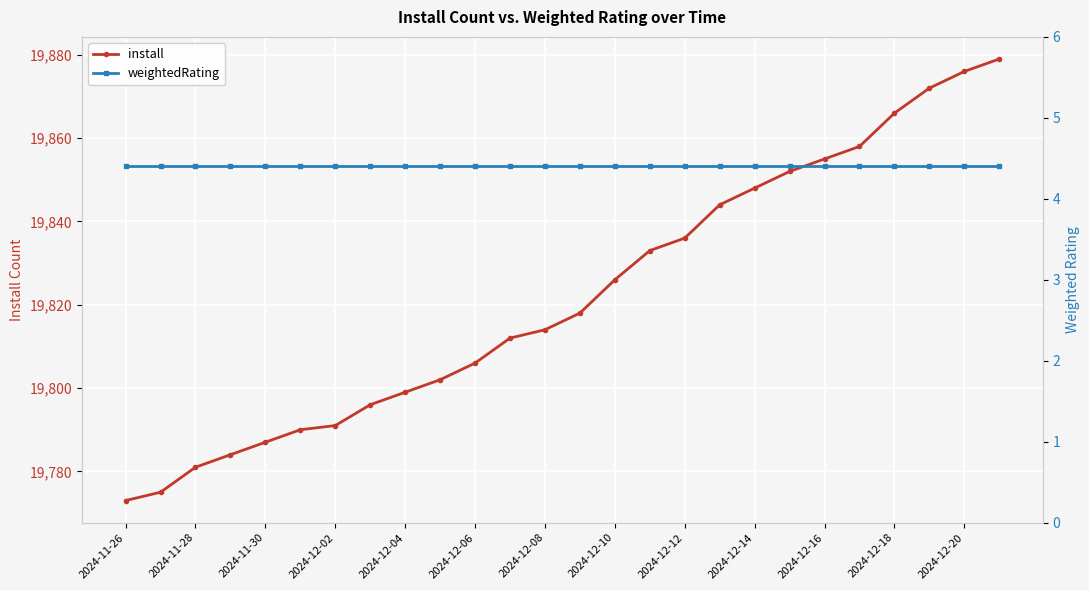

At which label does weightedRating reach its peak?

2024-11-26